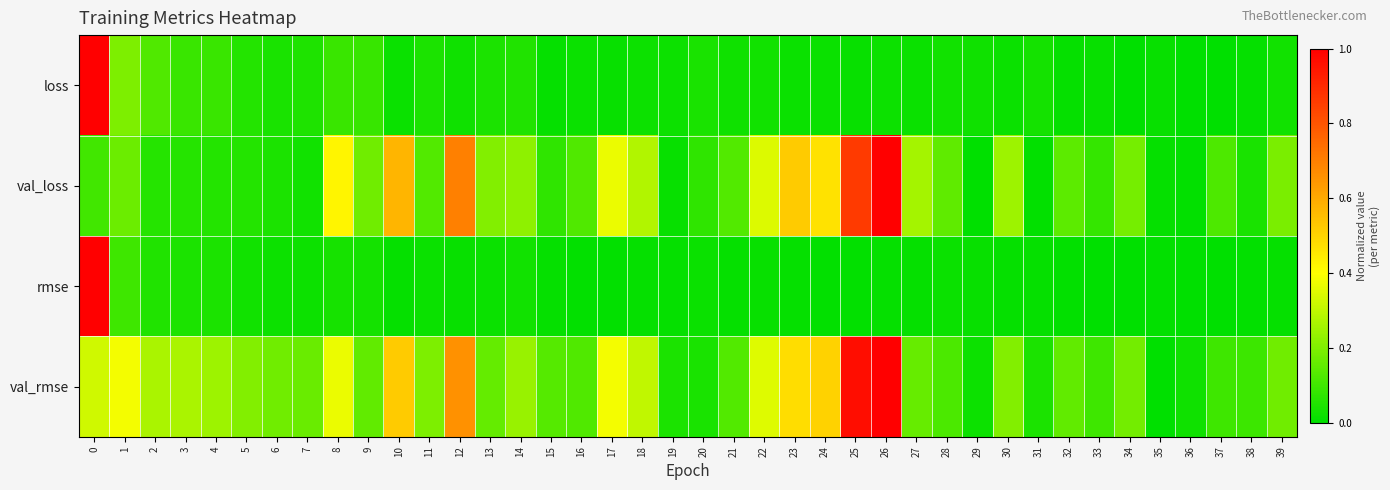

Count the number of data series in this chart.

4